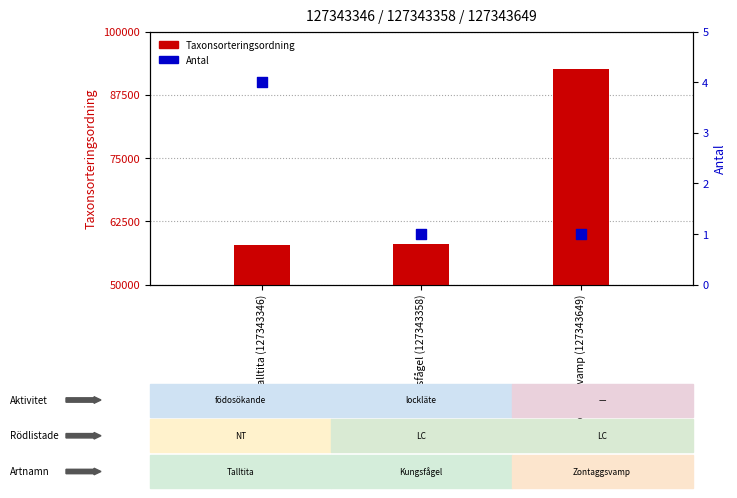

Which series contains the highest Y value?

Taxonsorteringsordning